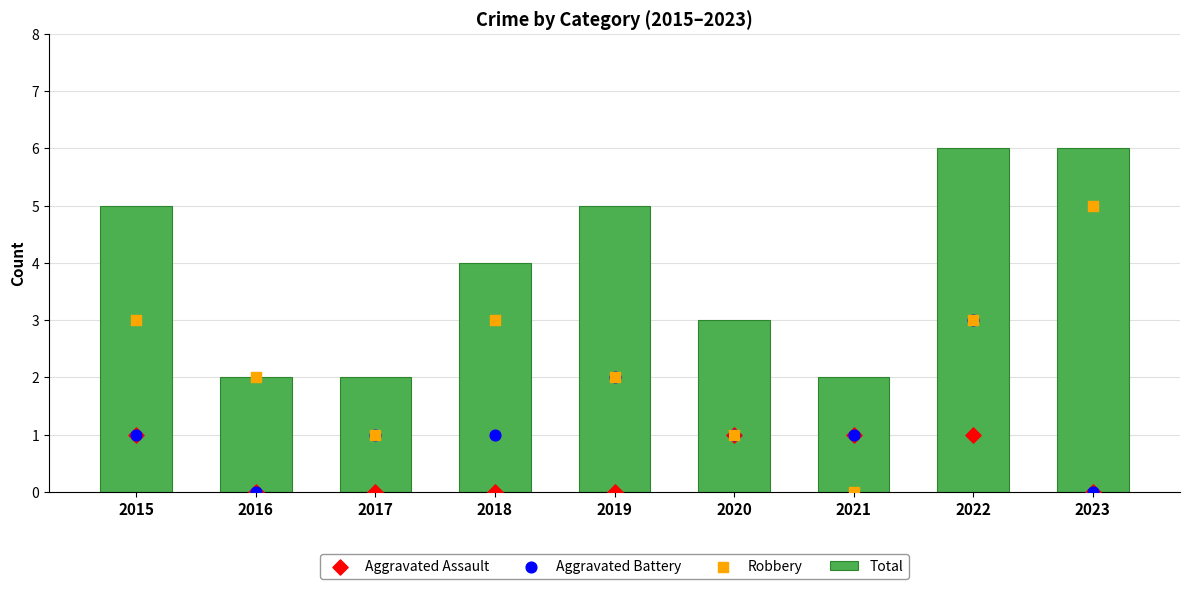

What is the total value across all series at 2018?

8